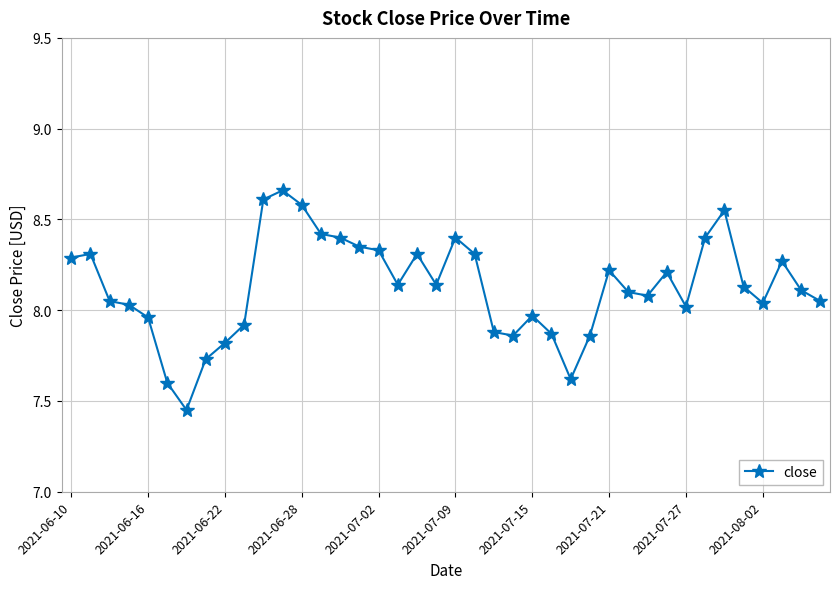

True or false: the data has more than 1 interior local peaks.

True